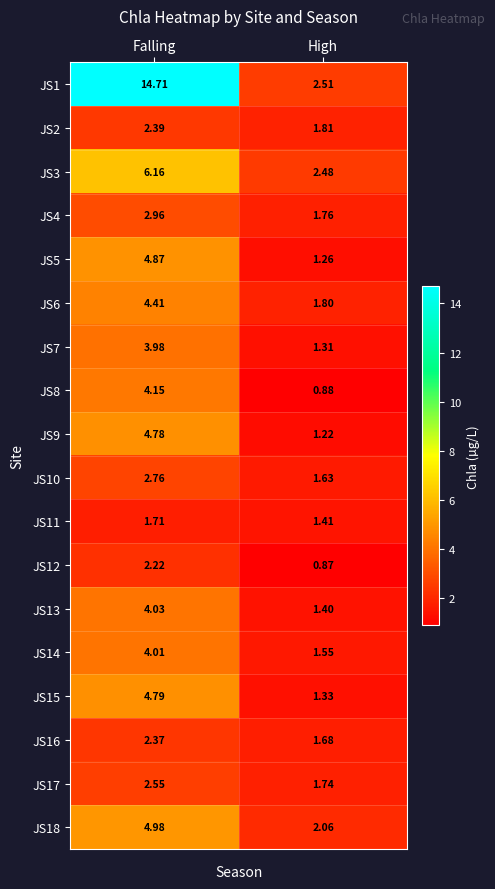

Rank the categories by JS5 value from lowest to highest.

High, Falling